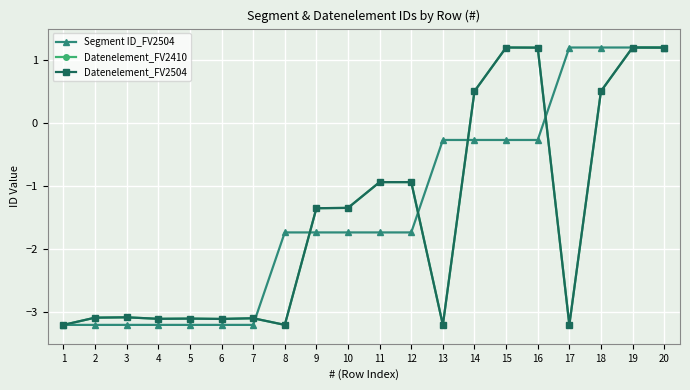

Which series changed the most between 10 and 14?

Datenelement_FV2410